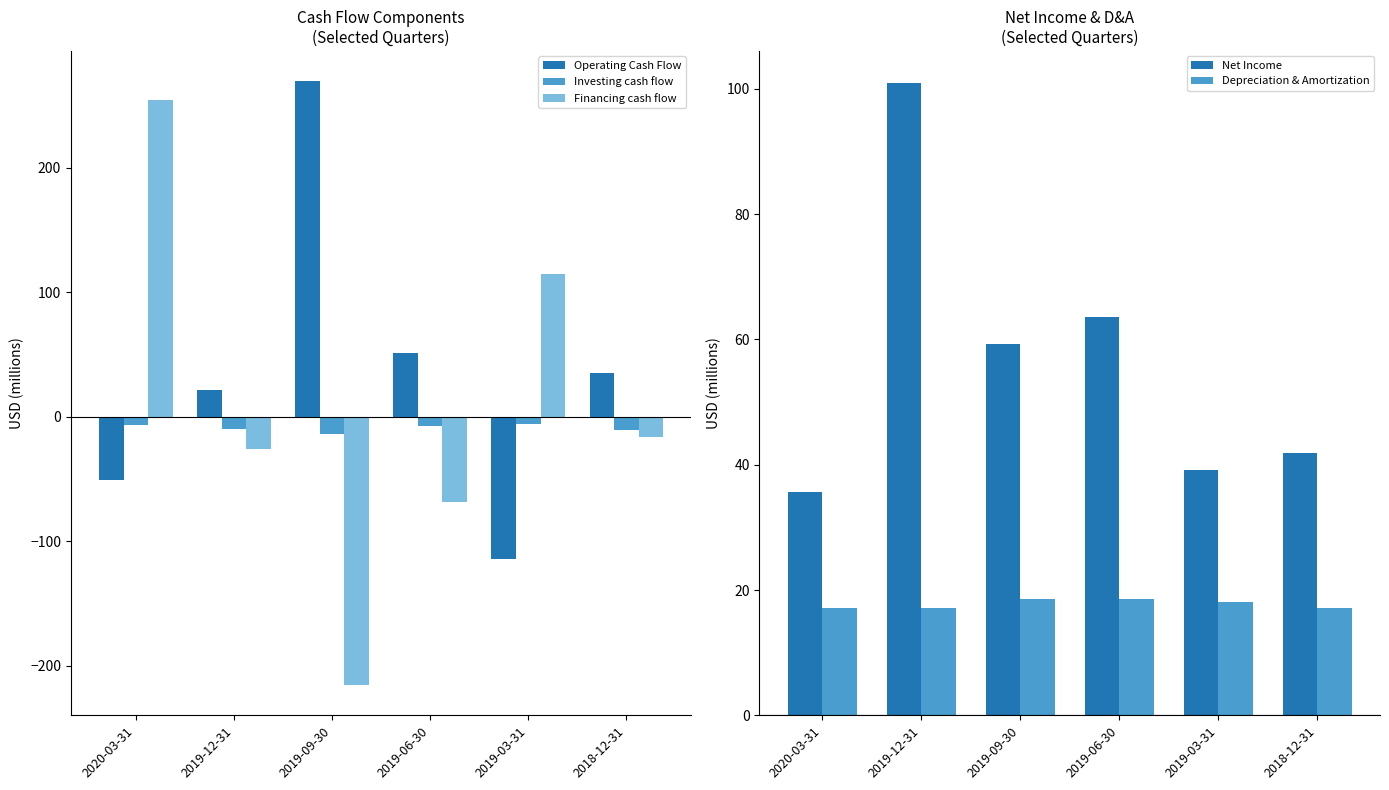

Which label corresponds to the largest value in the chart?

2019-09-30